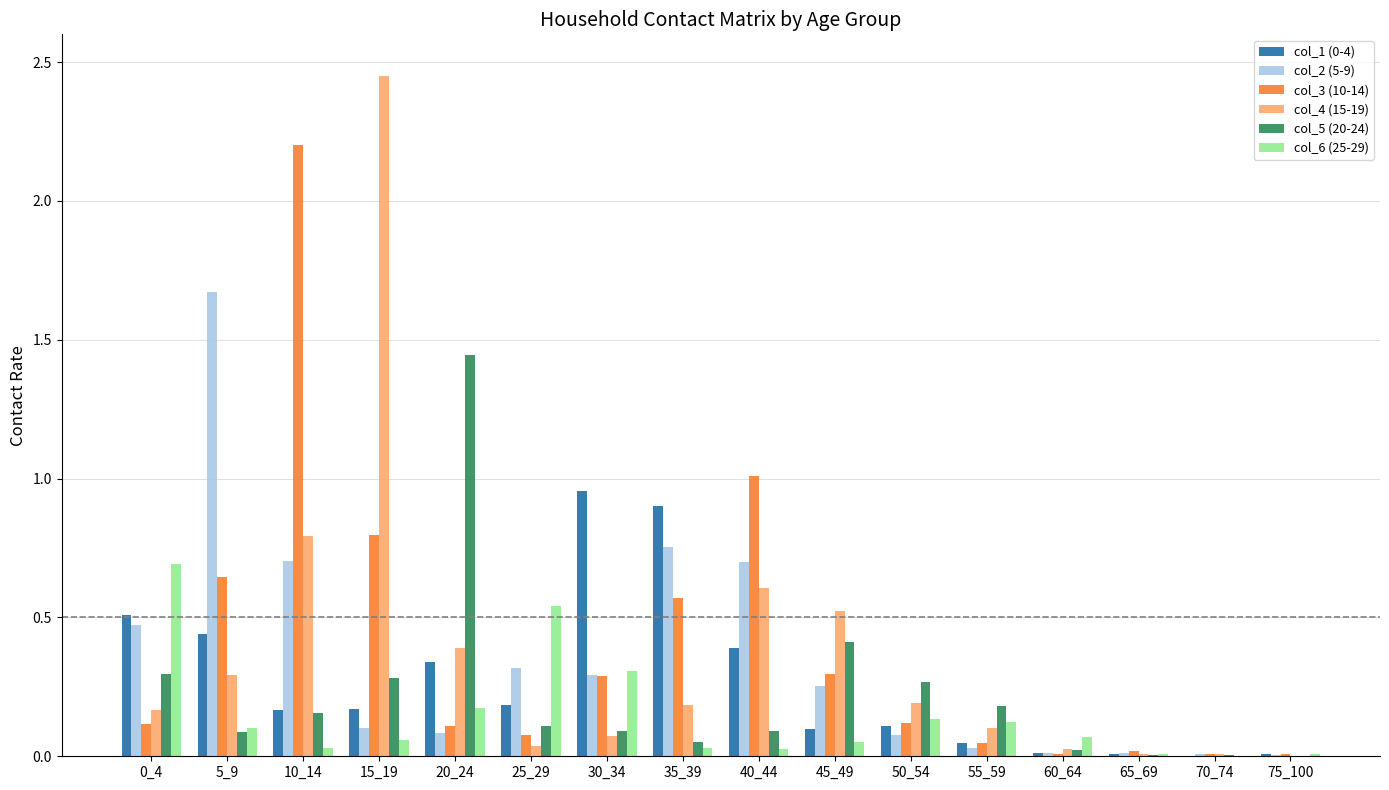

What is the sum of the col_4 (15-19) values at 45_49 and 50_54?

0.7